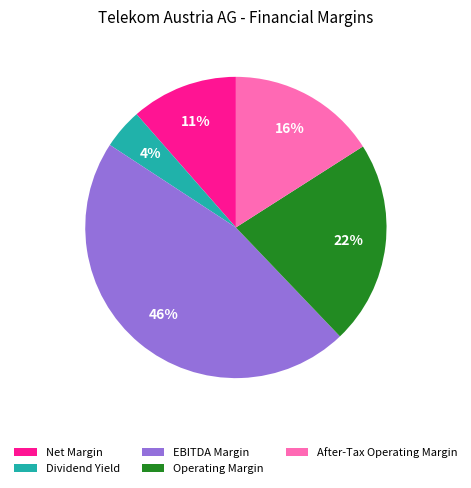

True or false: EBITDA Margin accounts for 55% of the total.

False